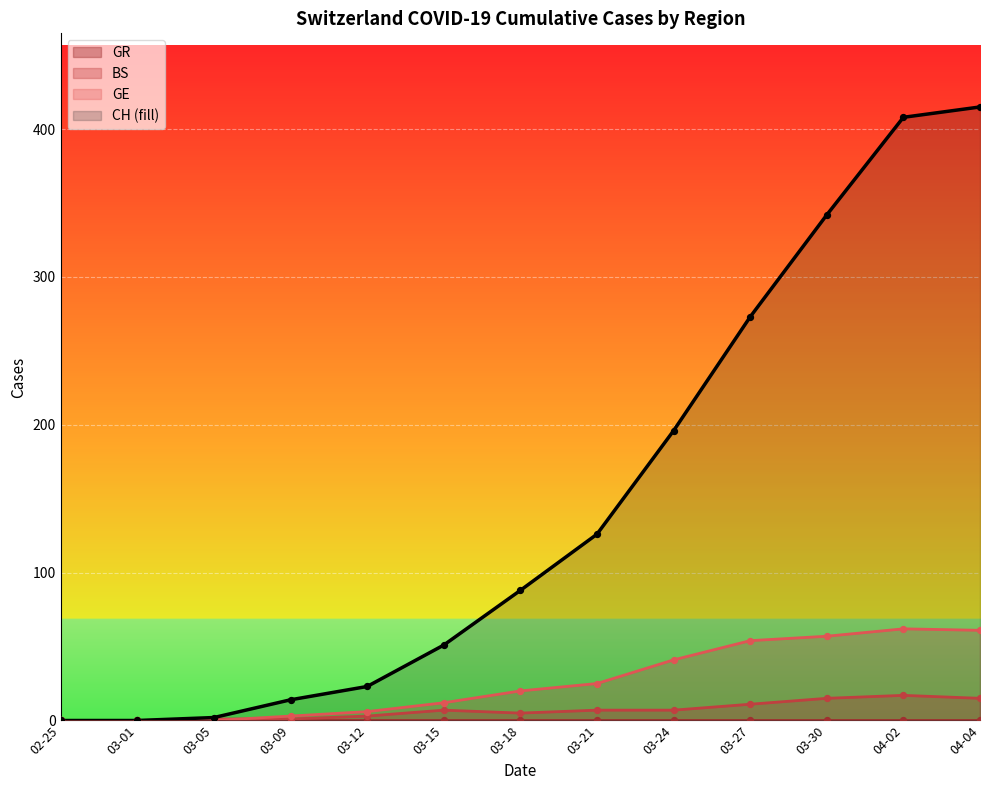

Which series contains the highest Y value?

CH